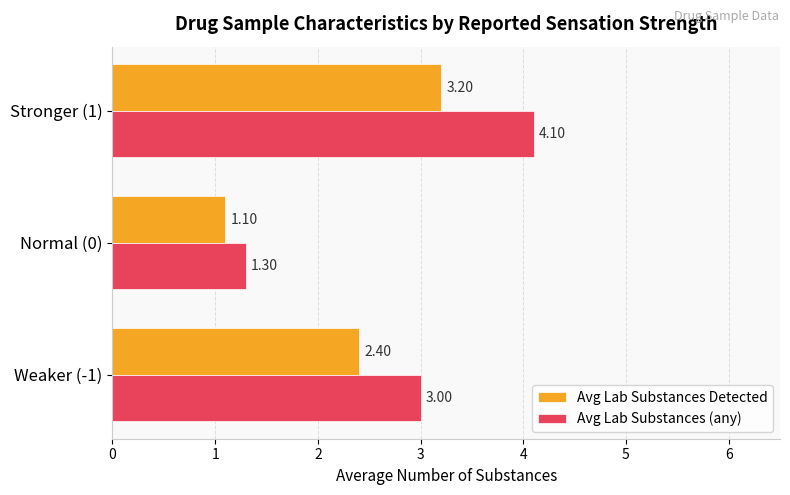

Which series has the largest total across all categories?

Avg Lab Substances (any)